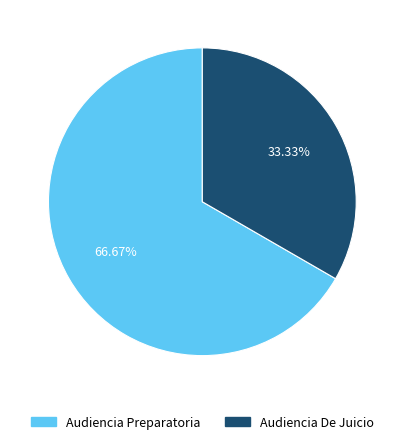

Does any single category account for the majority?

Yes